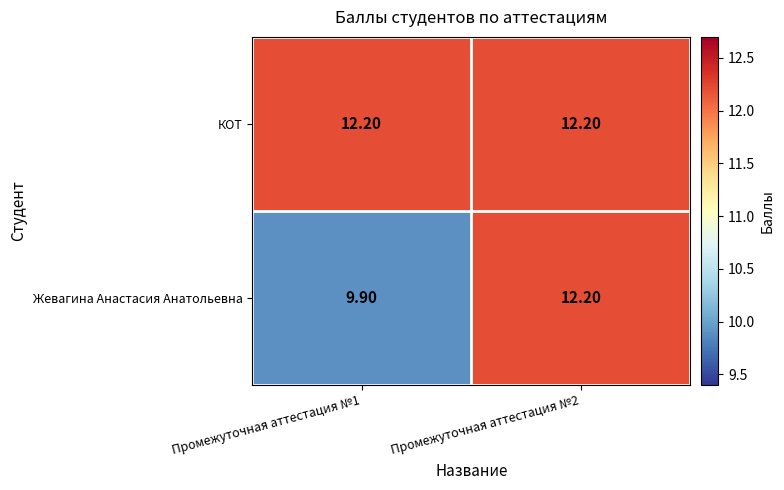

Which series has the widest spread of values?

Жевагина Анастасия Анатольевна